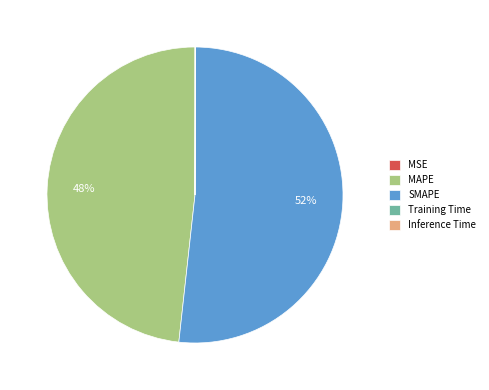

To the nearest percent, what portion does SMAPE represent?

52%